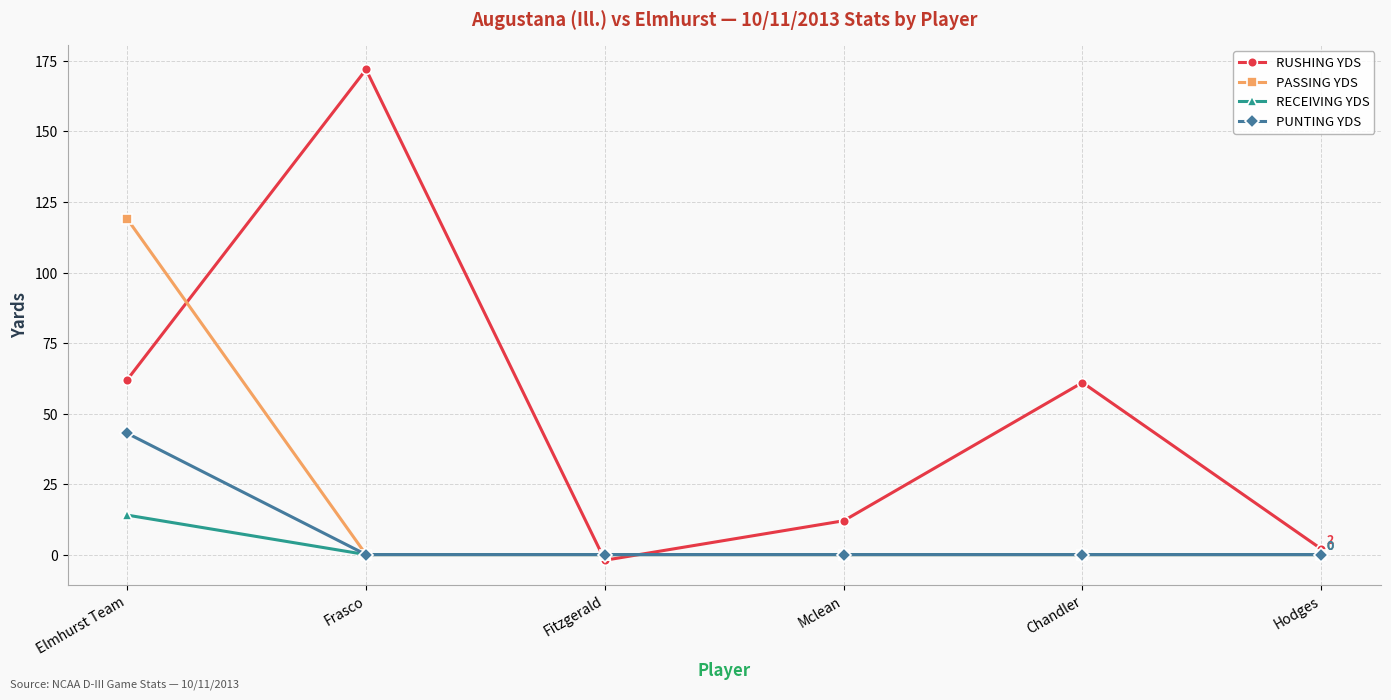

True or false: PASSING YDS and RUSHING YDS intersect in this chart.

True